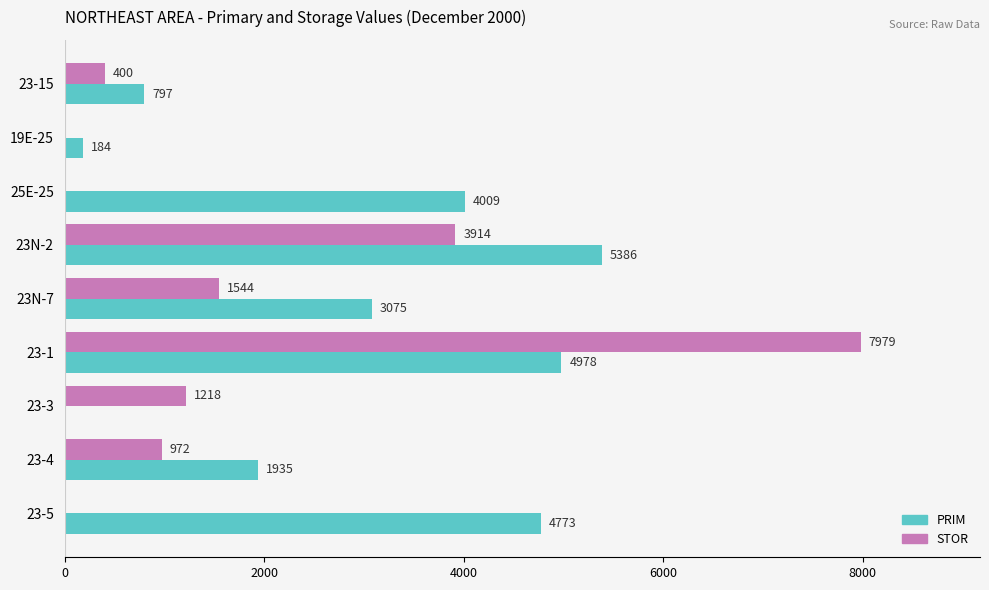

Is the value of PRIM at 23N-7 greater than the value of STOR at 23-15?

Yes